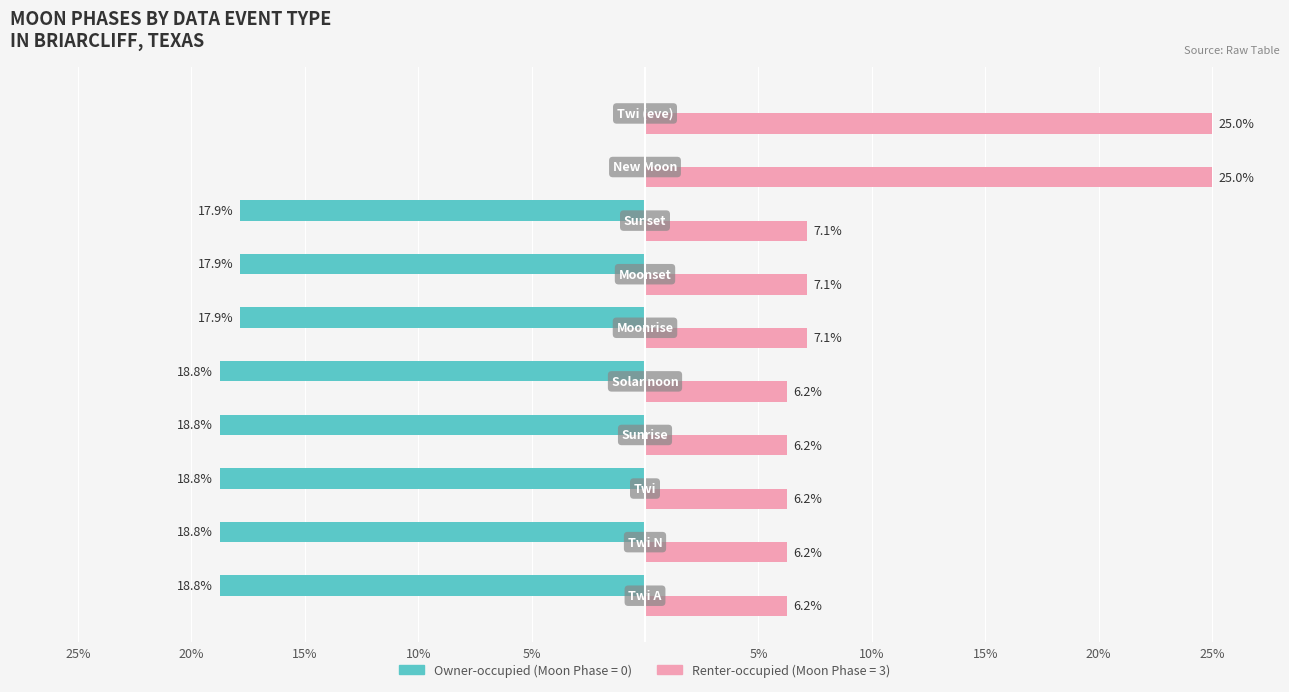

How many groups of bars are there?

10